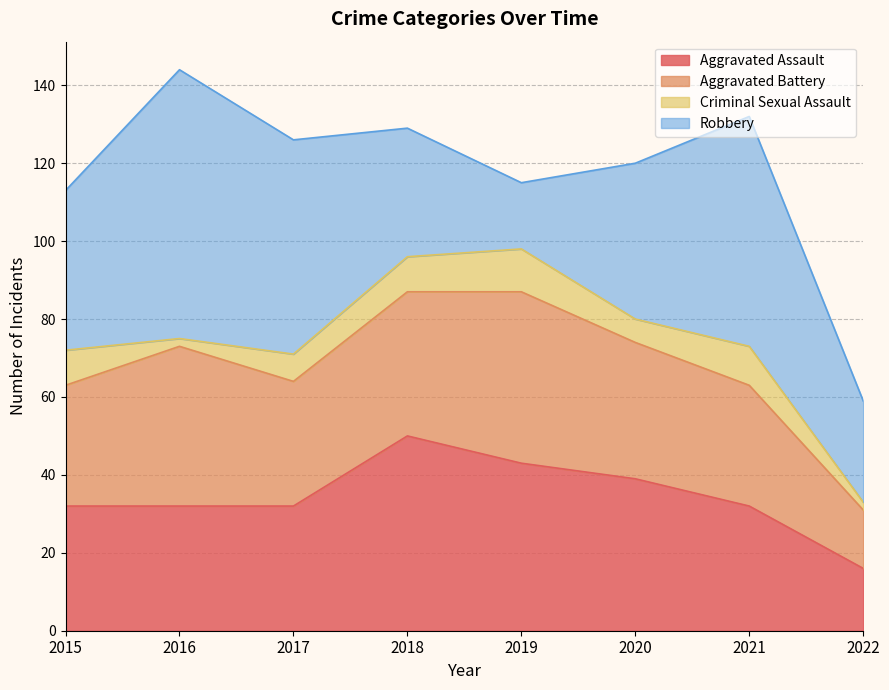

What are all the series names shown in the legend?

Aggravated Assault, Aggravated Battery, Criminal Sexual Assault, Robbery